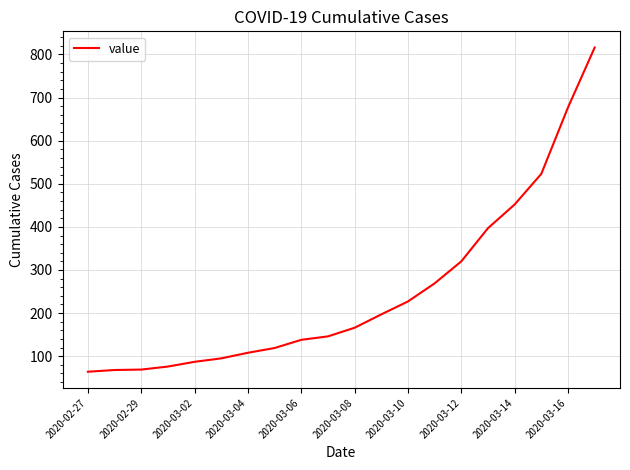

What is the maximum value shown in the chart?

816